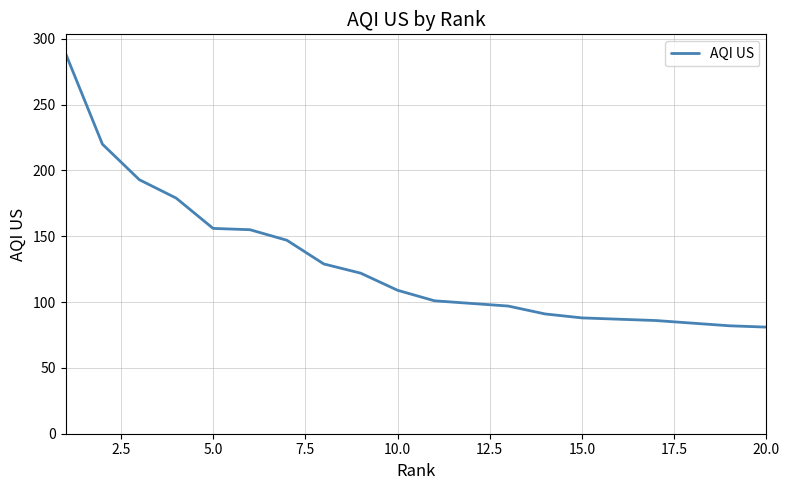

What is the maximum value shown in the chart?

289